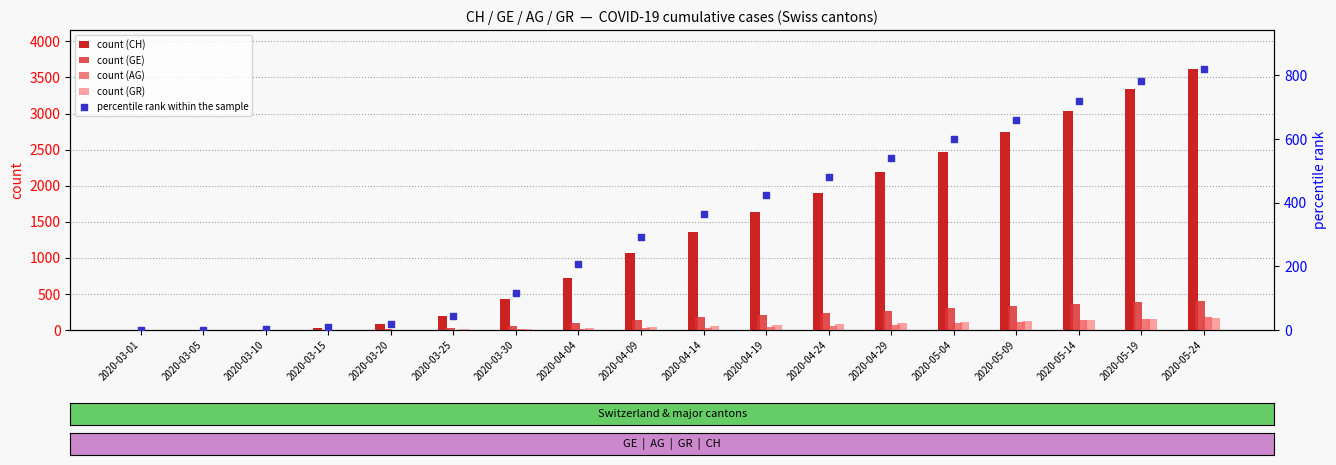

What are all the series names shown in the legend?

count (CH), count (GE), count (AG), count (GR), percentile rank within the sample